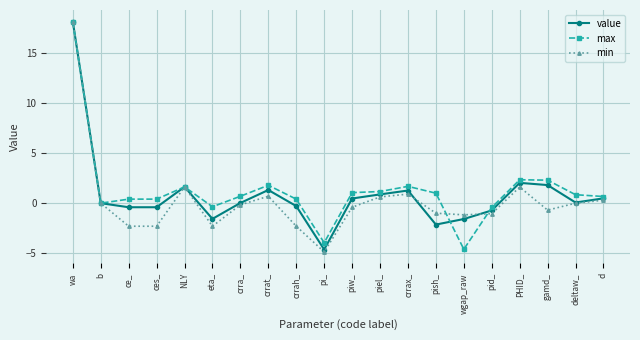

Which series has the largest range (max minus min)?

min